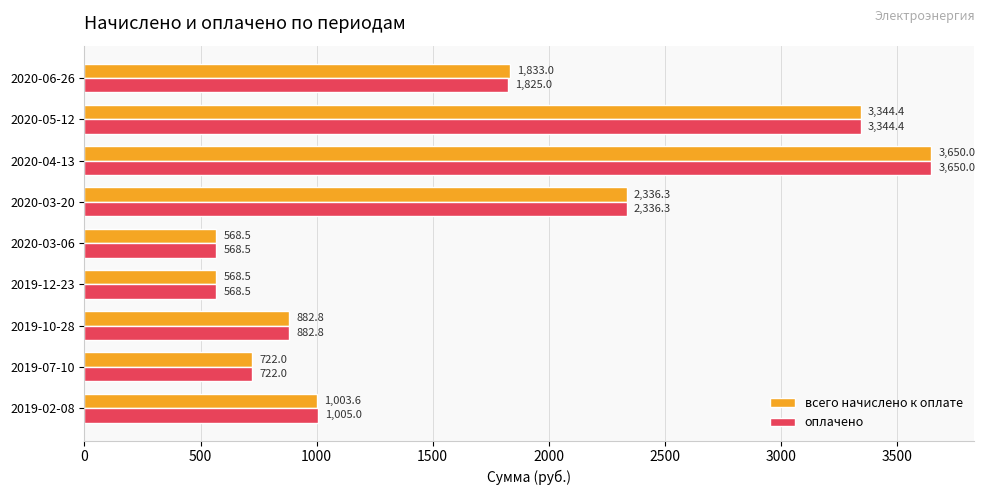

Rank the series by their average value, from lowest to highest.

оплачено, всего начислено к оплате